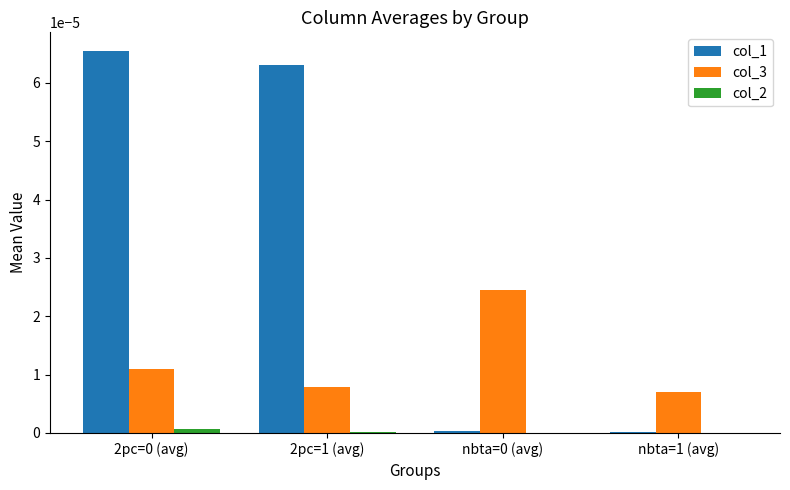

The value of col_3 at nbta=1 (avg) is 0.0. True or false?

True